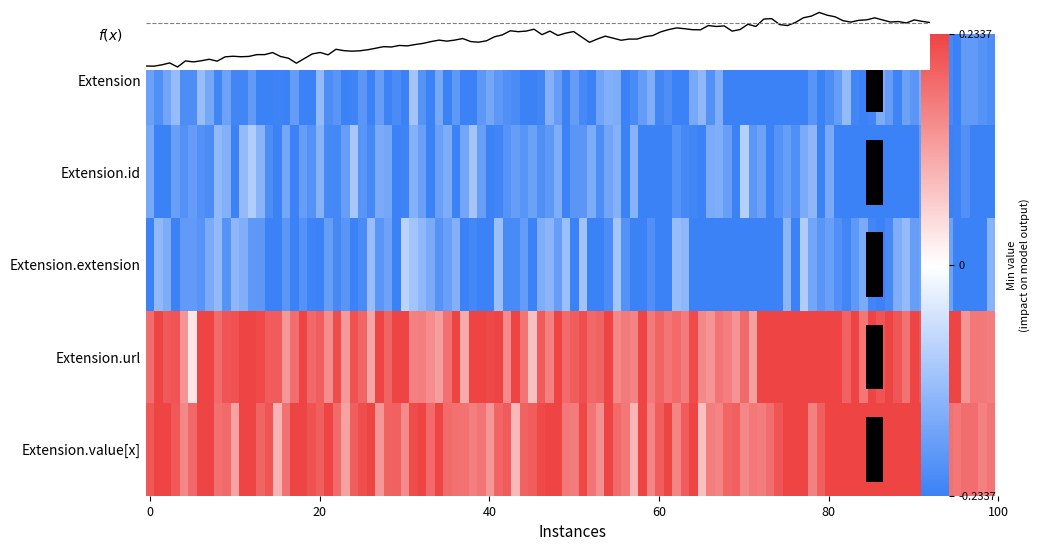

Is it true that Extension.value[x] equals 0 at Extension.extension?

False